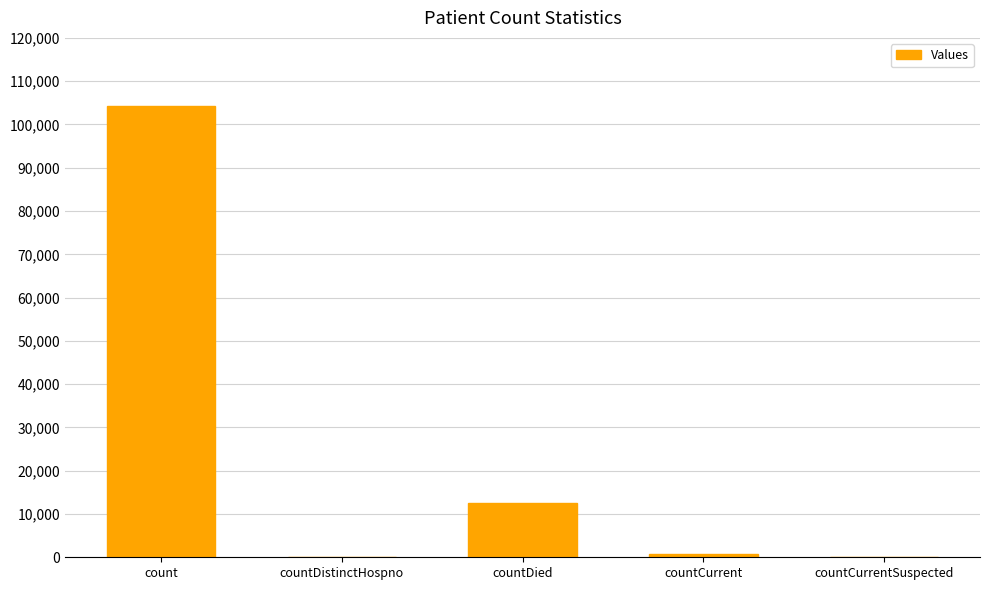

What is the greatest value displayed?

104260